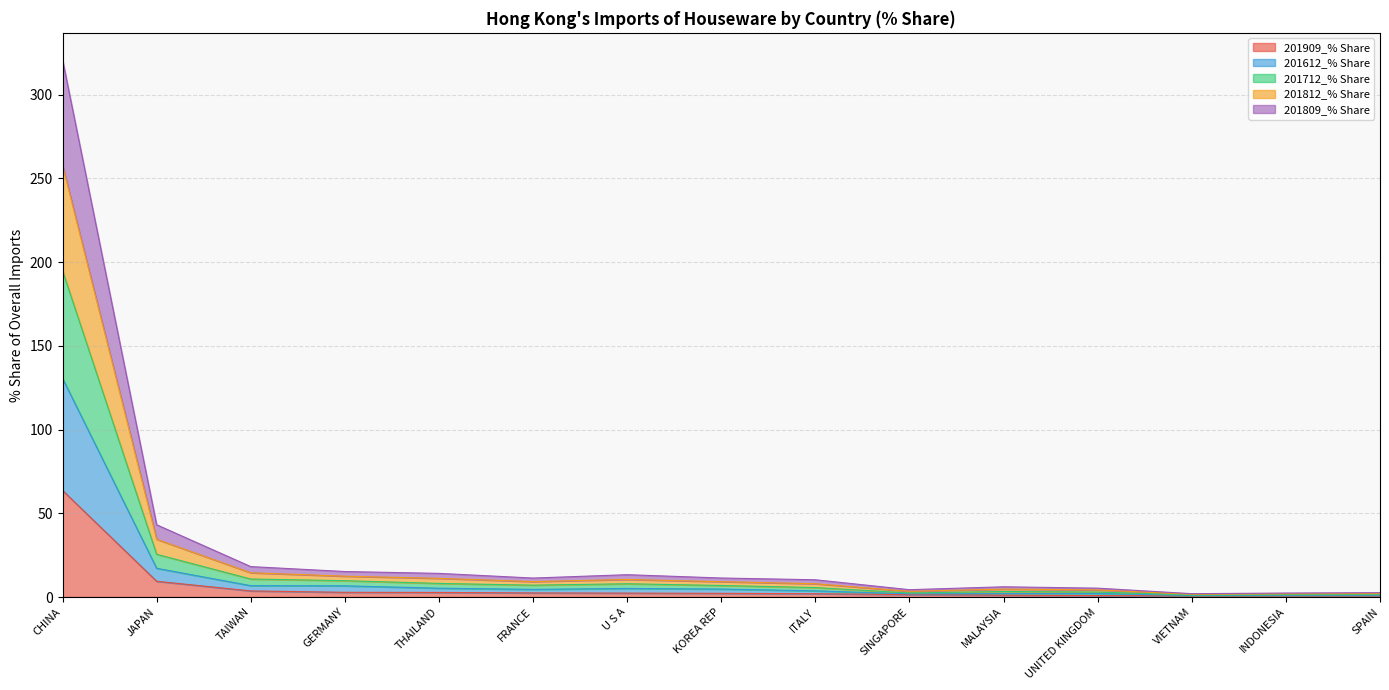

What are all the series names shown in the legend?

201909_% Share, 201612_% Share, 201712_% Share, 201812_% Share, 201809_% Share